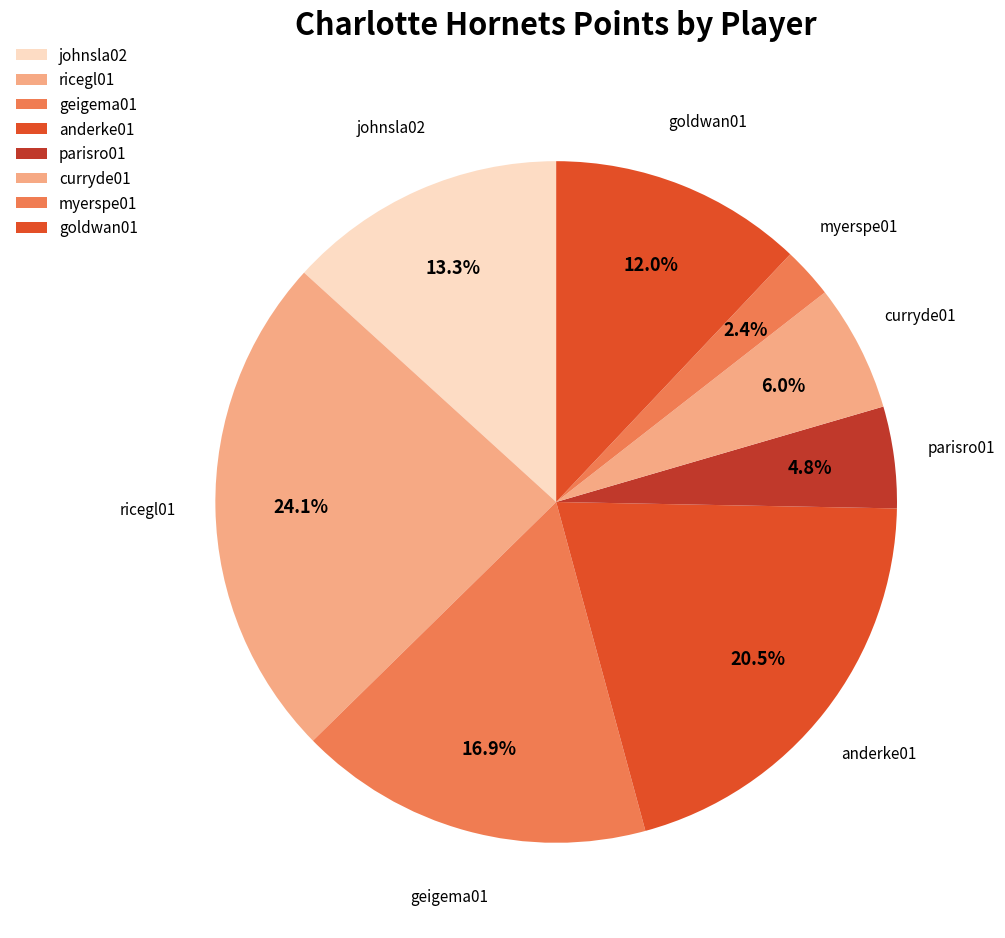

Count the number of slices in the pie.

8